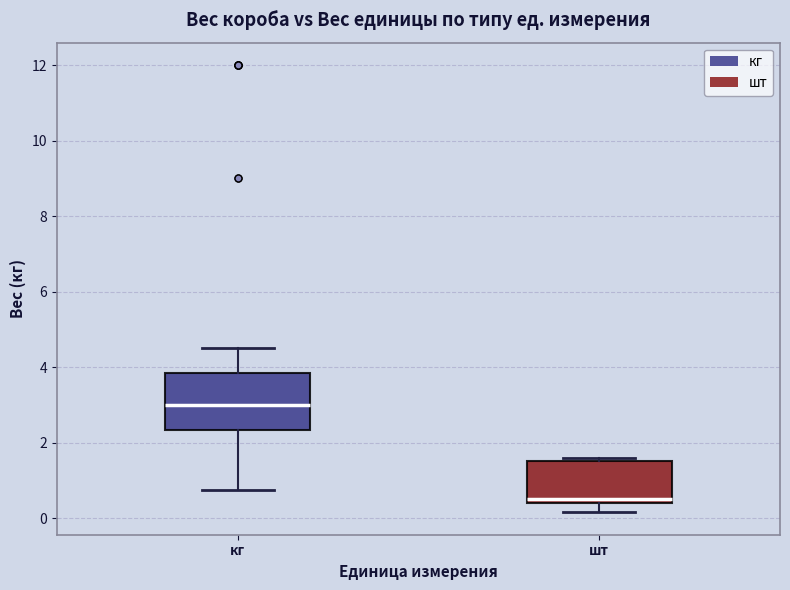

Reading left to right, read every box against the y-axis: the position of its median line, the range the box covers, and the ends of its whiskers. The values are not printed on the chart, so give them approximately, as read against the axis.

кг: median 3.0, box 2.4 to 3.8, whiskers 0.8 to 4.6
шт: median 0.6, box 0.4 to 1.6, whiskers 0.2 to 1.6 (just above the box's upper edge)